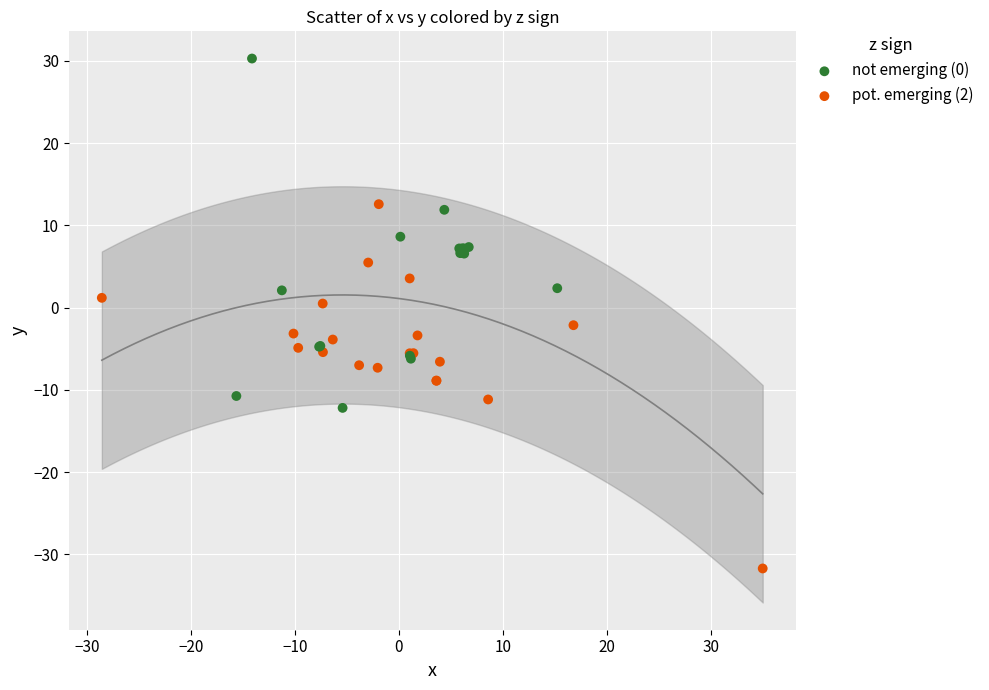

Which series has the largest Y range (max minus min)?

pot. emerging (2)